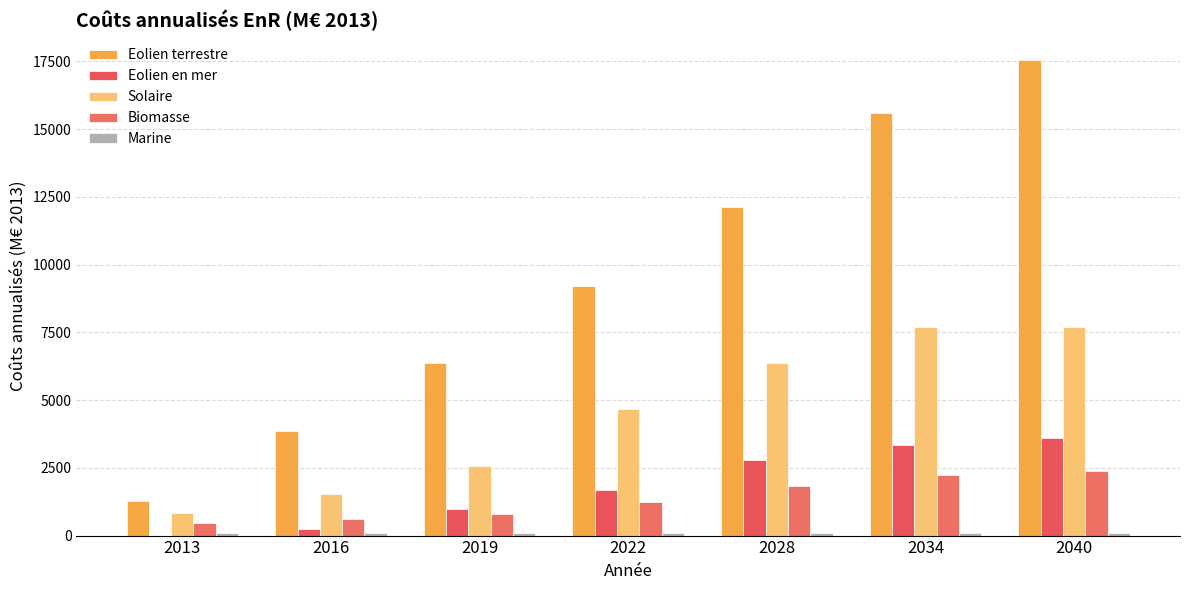

What value does the Biomasse series have at 2040?

2384.8